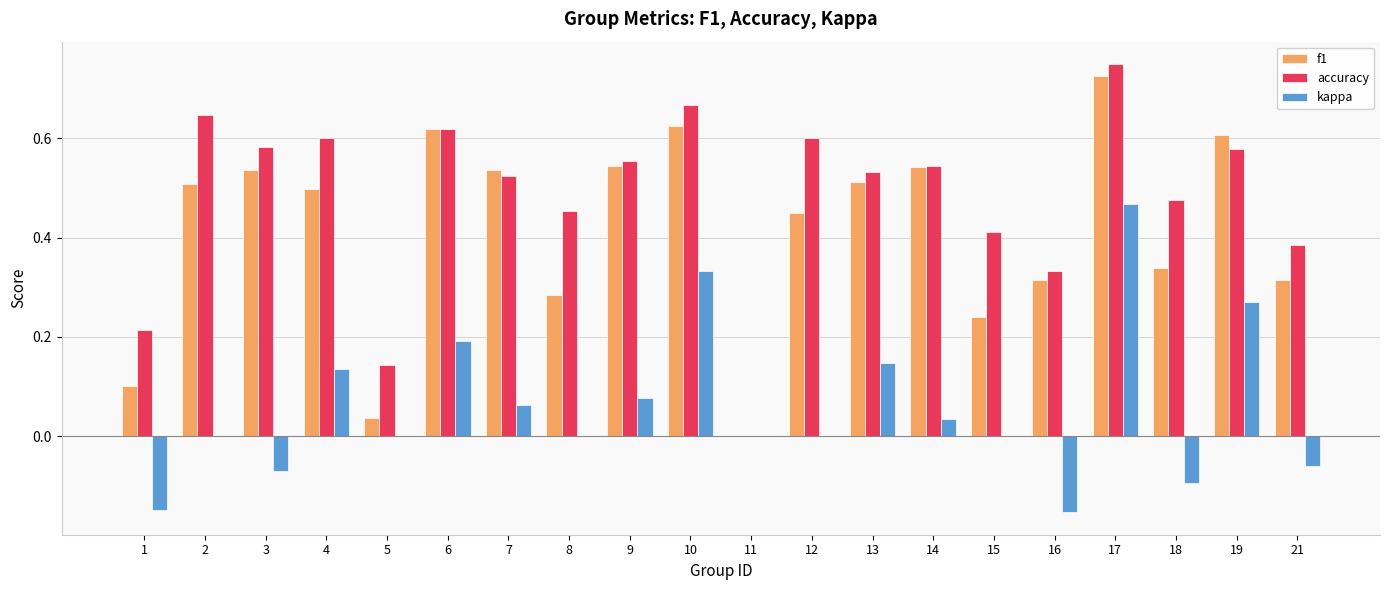

Between 11 and 16, which series saw the biggest shift?

accuracy